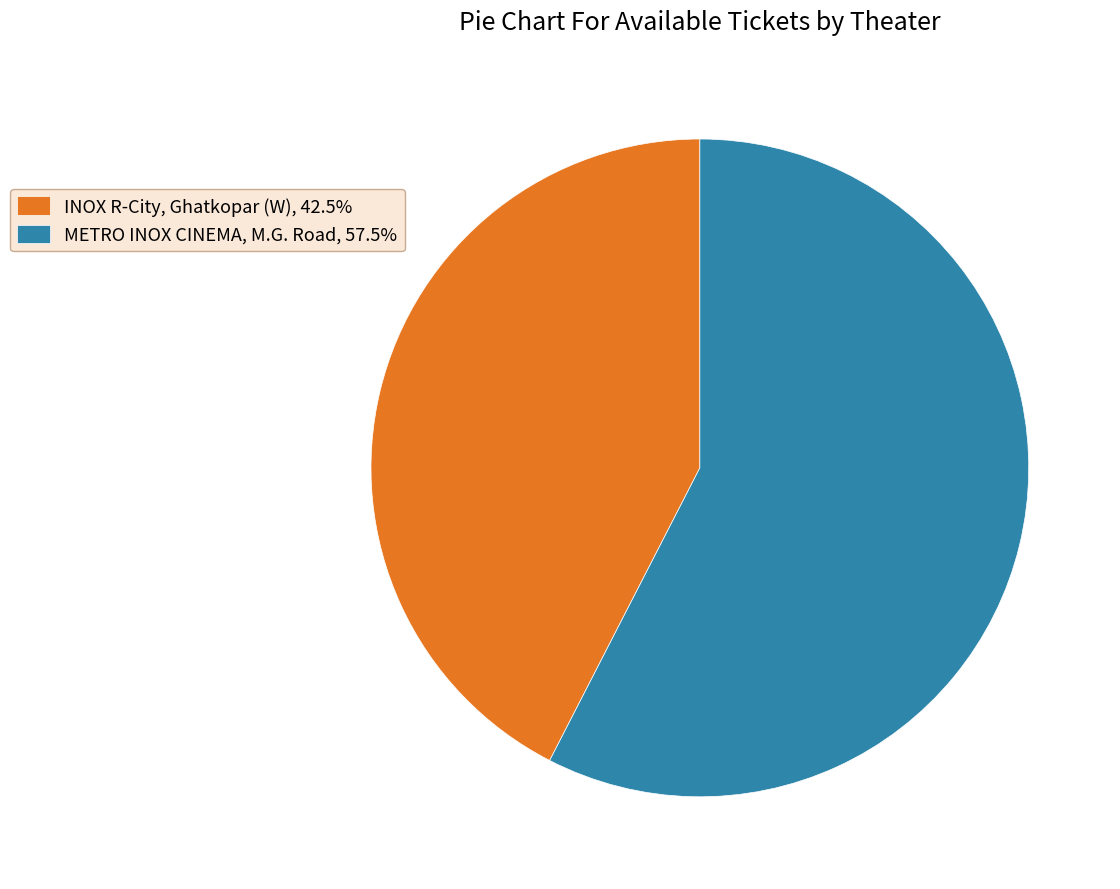

Does METRO INOX CINEMA, M.G. Road, 57.5% account for over 50% of the chart?

Yes